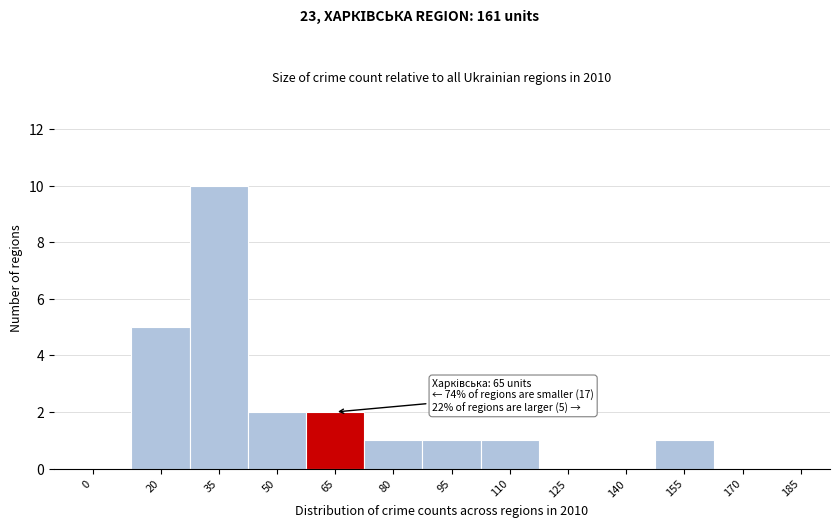

Reading left to right, list all the values displayed in this chart.

0=0	20=5	35=10	50=2	65=2	80=1	95=1	110=1	125=0	140=0	155=1	170=0	185=0